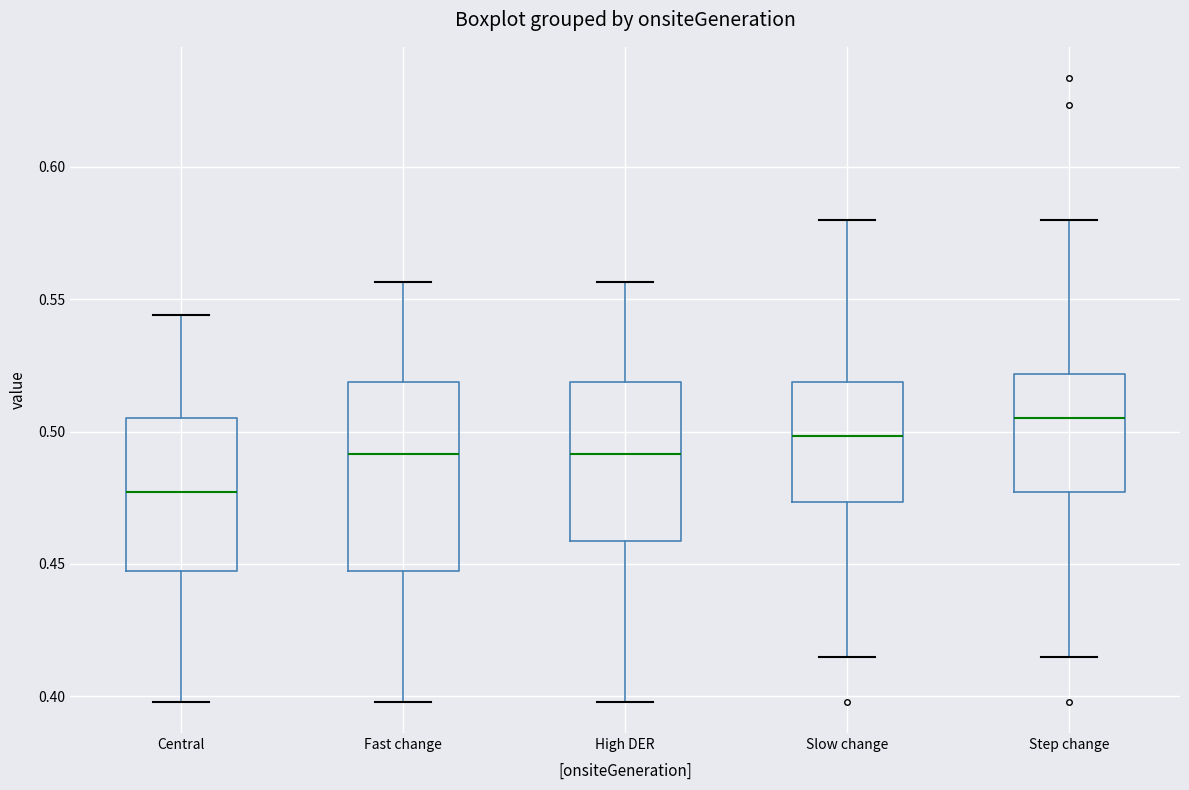

Reading left to right, read every box against the y-axis: the position of its median line, the range the box covers, and the ends of its whiskers. The values are not printed on the chart, so give them approximately, as read against the axis.

Central: median 0.475, box 0.445 to 0.505, whiskers 0.400 to 0.545
Fast change: median 0.490, box 0.445 to 0.520, whiskers 0.400 to 0.555
High DER: median 0.490, box 0.460 to 0.520, whiskers 0.400 to 0.555
Slow change: median 0.500, box 0.475 to 0.520, whiskers 0.415 to 0.580
Step change: median 0.505, box 0.475 to 0.520, whiskers 0.415 to 0.580